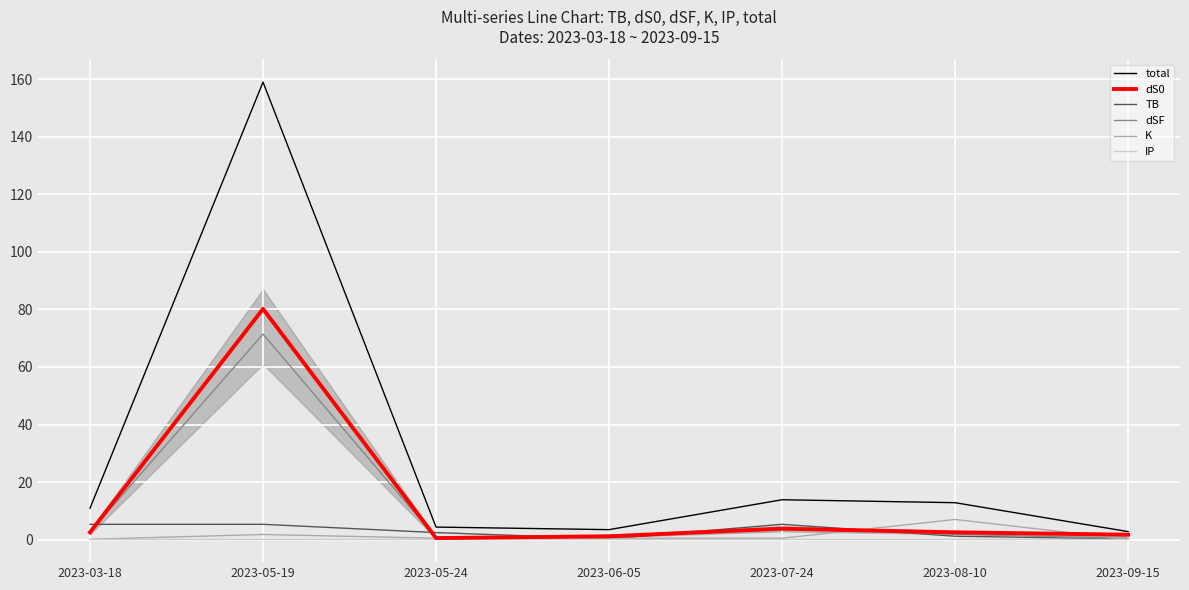

Does the chart have visible grid lines?

Yes